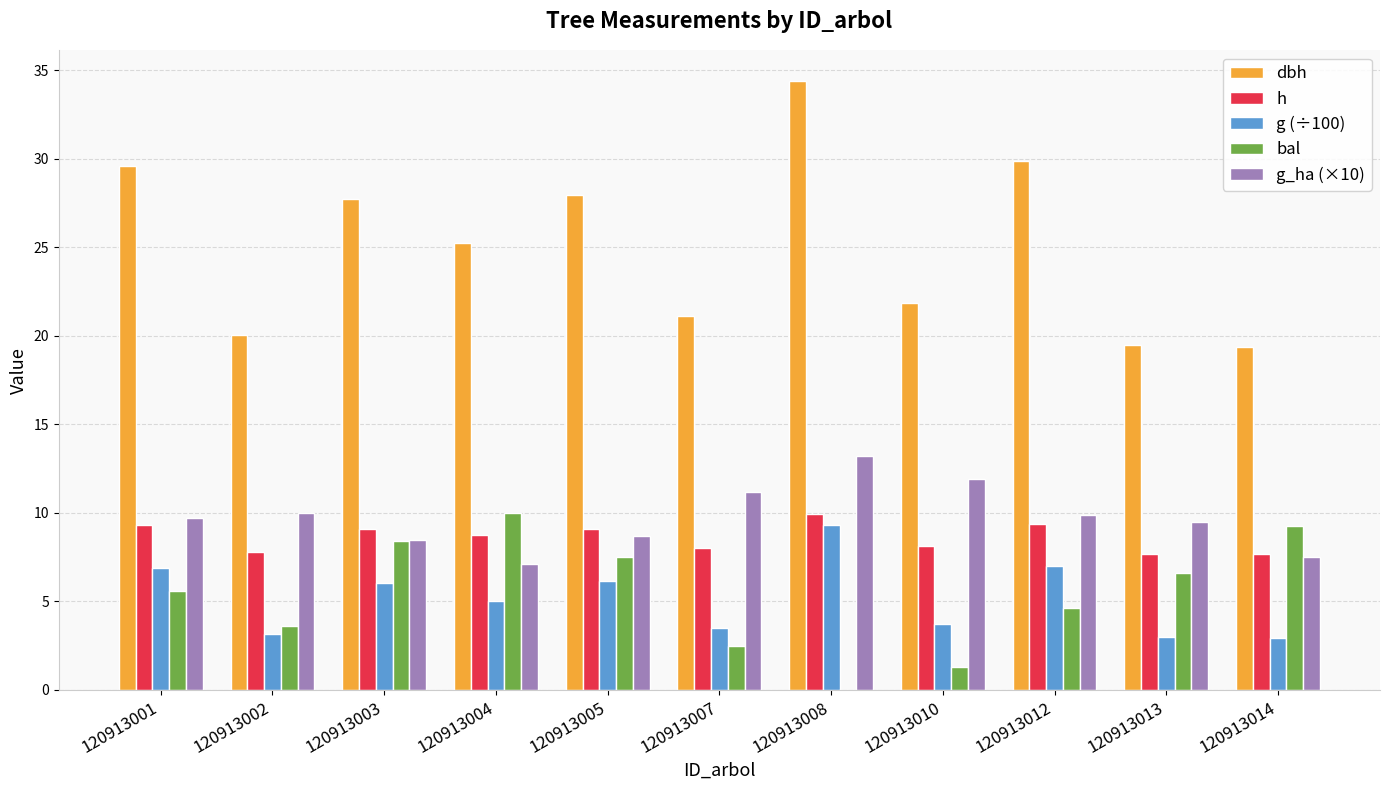

What is the average value of the g (÷100) series?

5.2